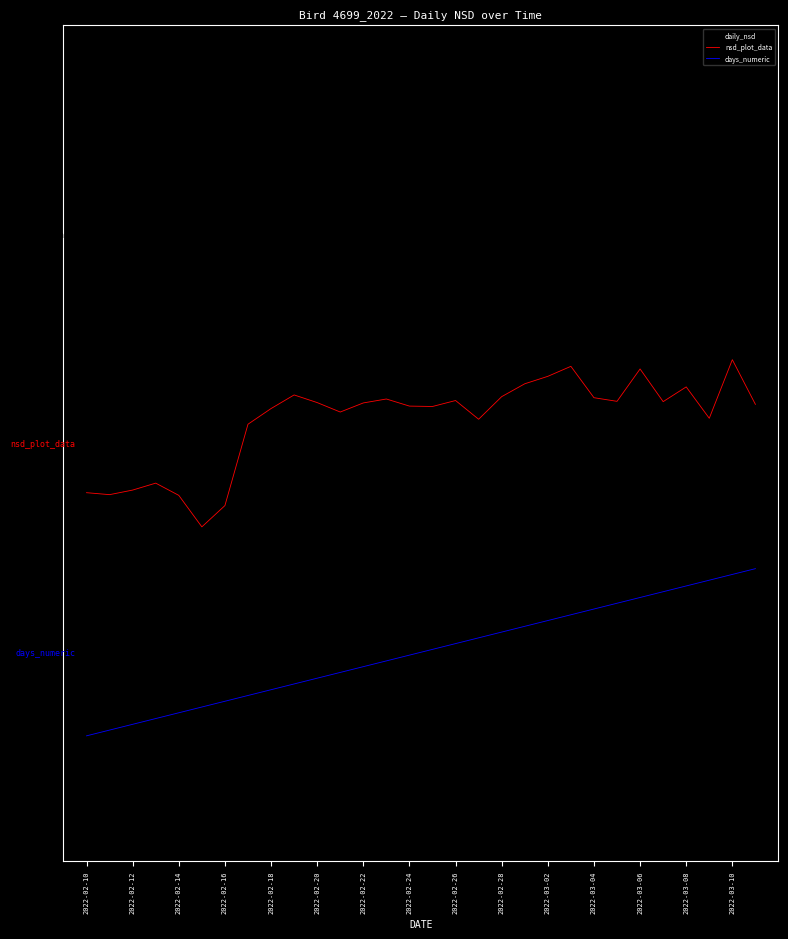

What are all the series names shown in the legend?

daily_nsd, nsd_plot_data, days_numeric